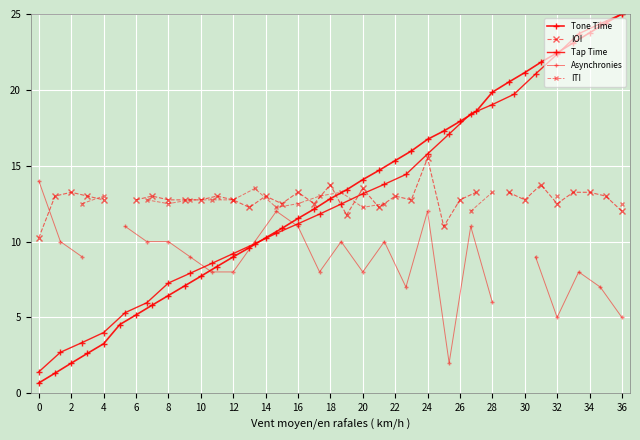

At which label is the value closest to 13?

20